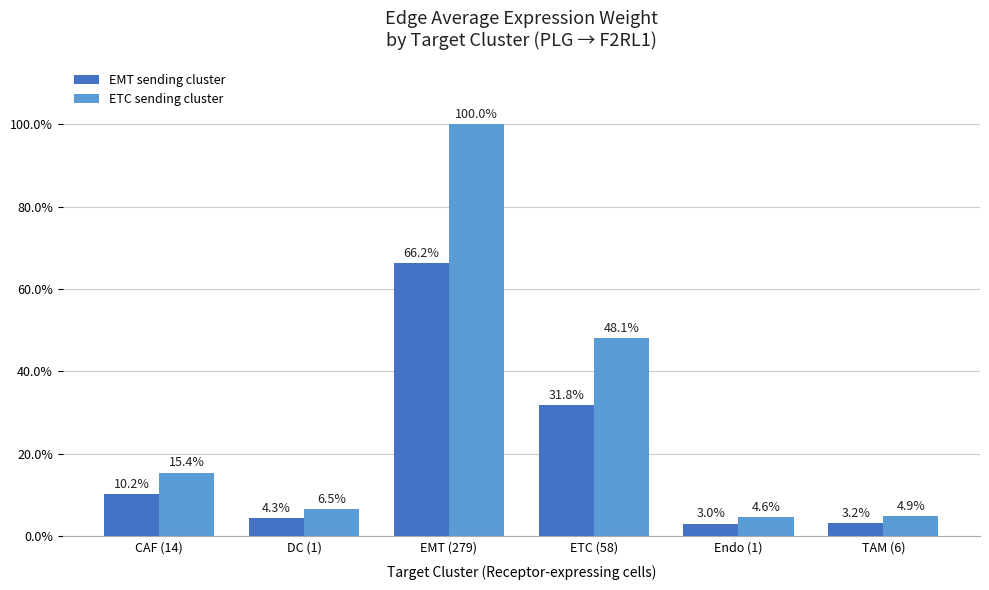

Between EMT (279) and ETC (58), which series saw the biggest shift?

ETC sending cluster